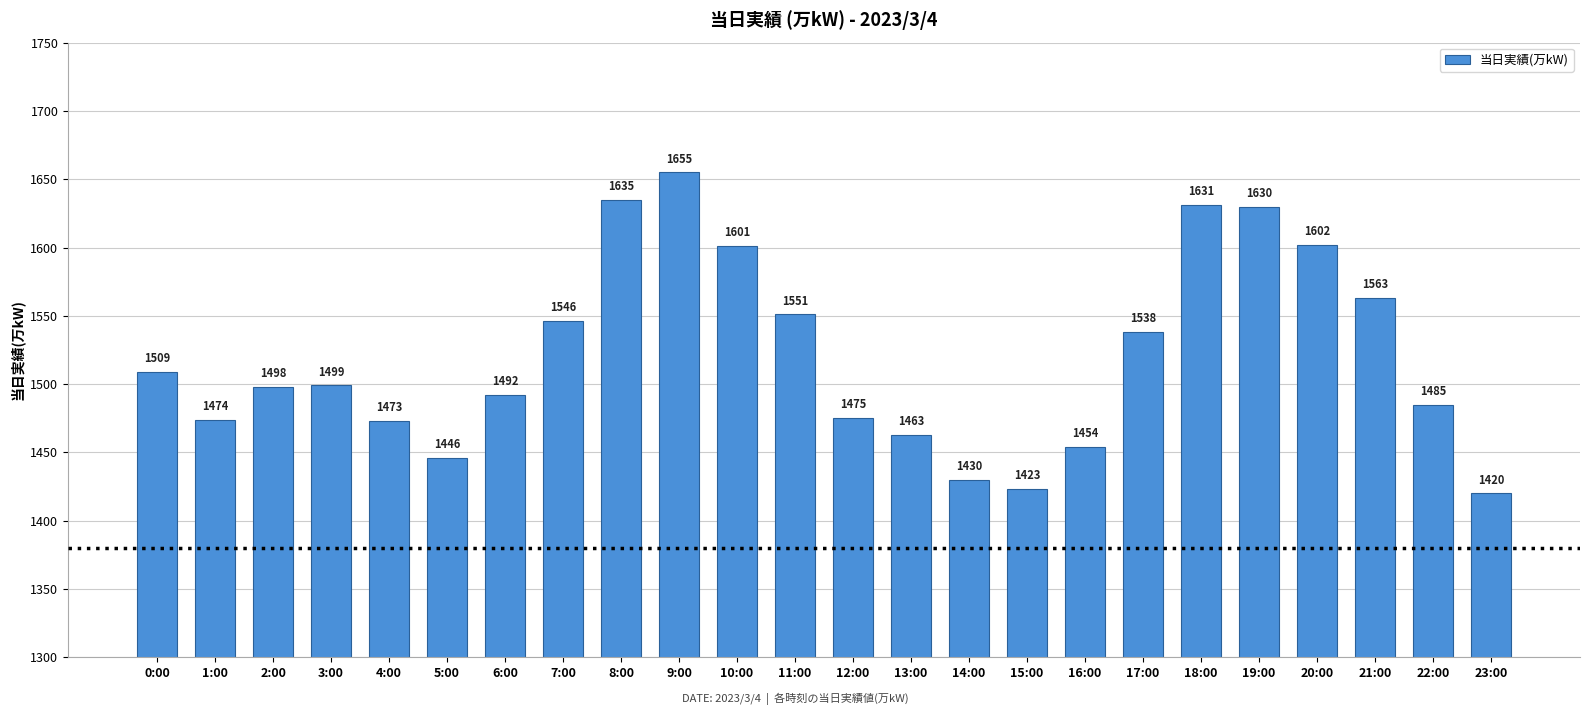

What is the difference between the second highest and second lowest values?

212